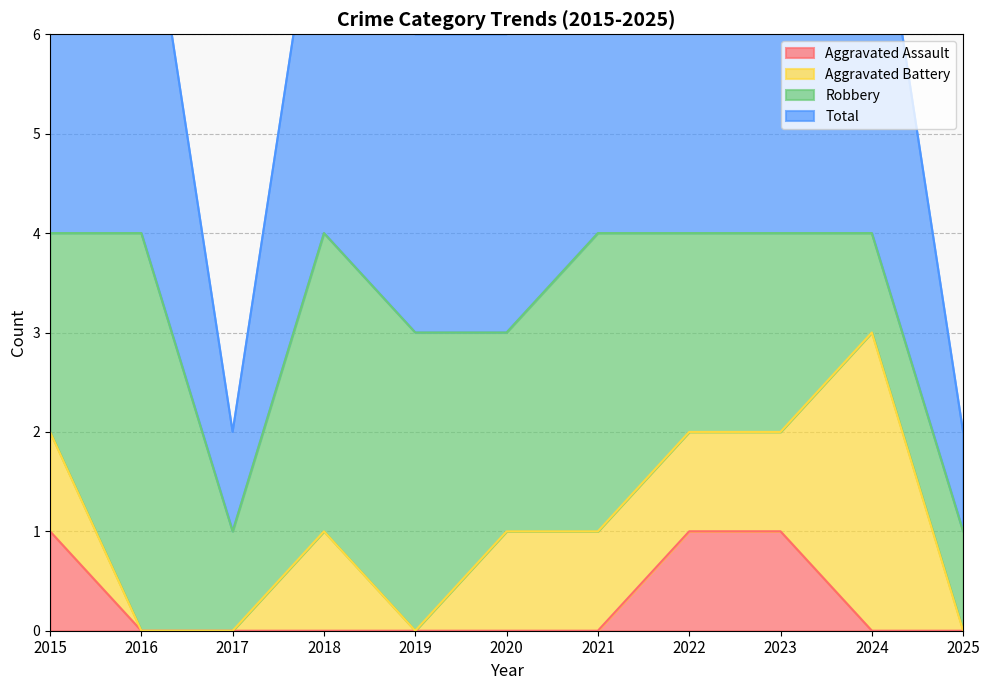

Which has a higher value, 2023 or 2015?

2023